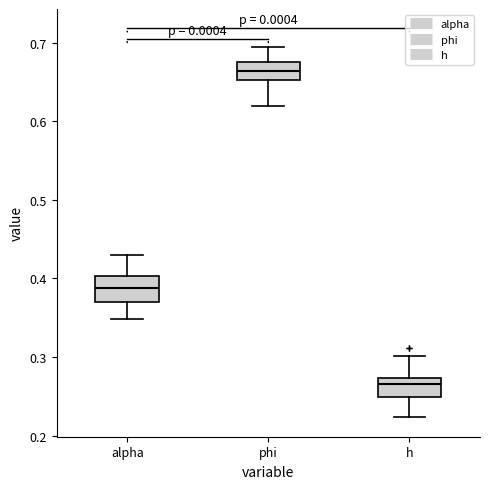

Reading left to right, read every box against the y-axis: the position of its median line, the range the box covers, and the ends of its whiskers. The values are not printed on the chart, so give them approximately, as read against the axis.

alpha: median 0.39, box 0.37 to 0.40, whiskers 0.35 to 0.43
phi: median 0.66, box 0.65 to 0.68, whiskers 0.62 to 0.69
h: median 0.27 (just below the box's upper edge), box 0.25 to 0.27, whiskers 0.22 to 0.30